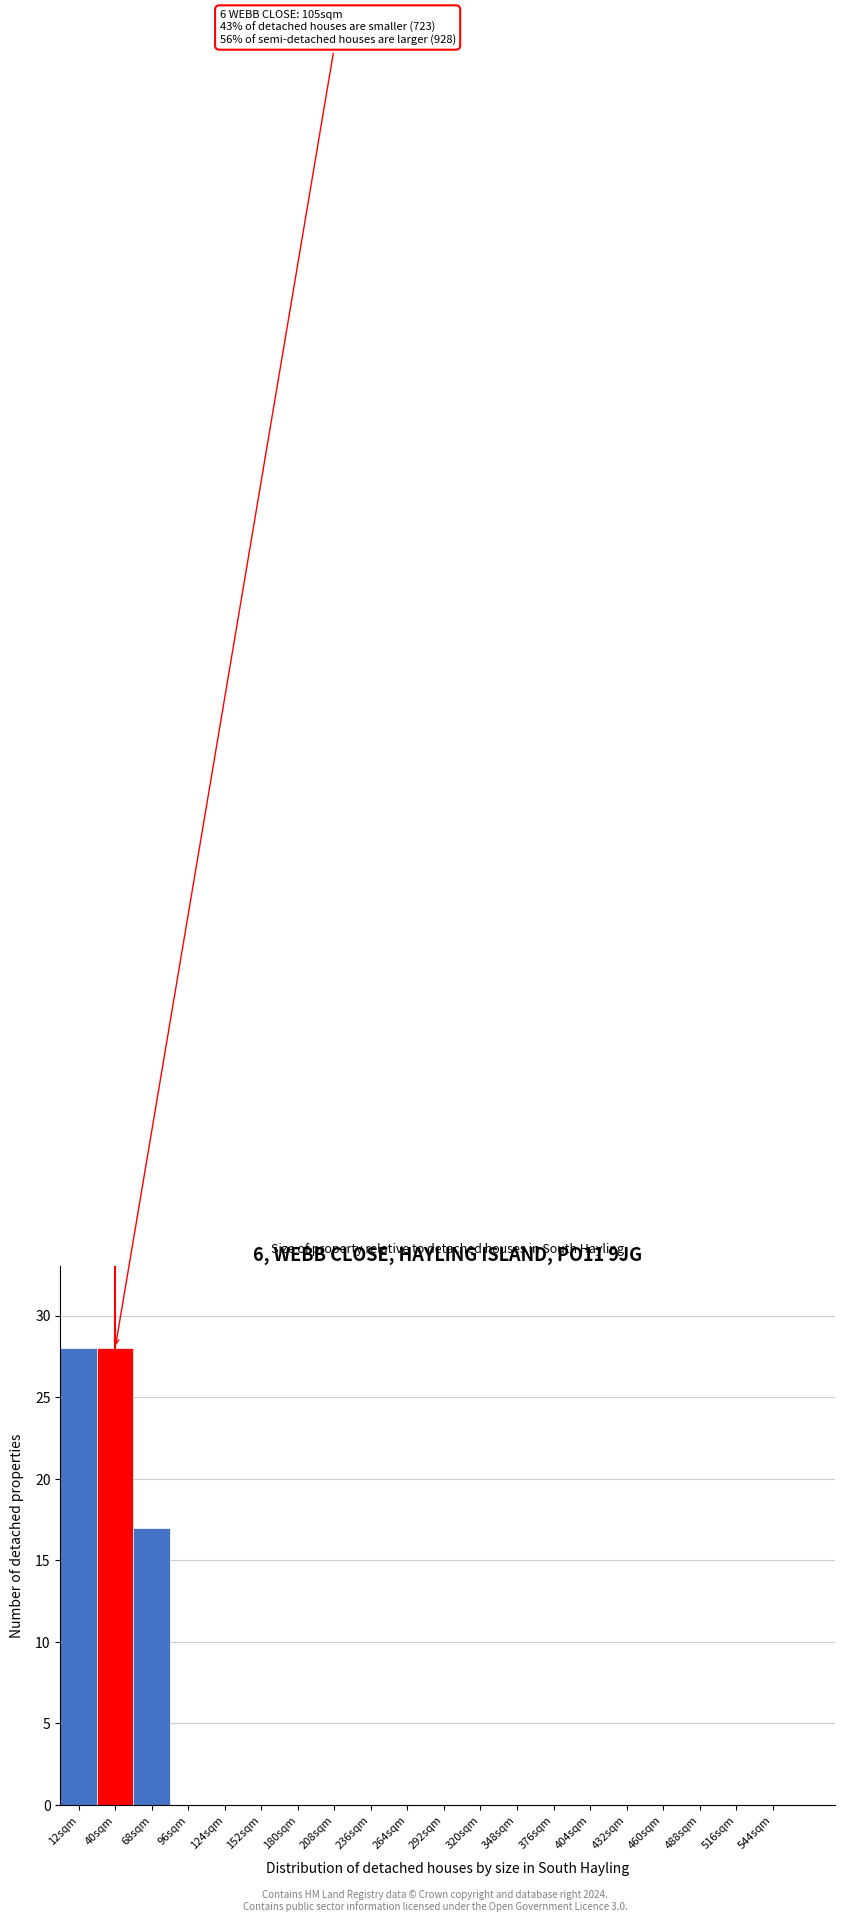

Reading left to right, transcribe all the data shown in this chart.

12sqm=28	40sqm=28	68sqm=17	96sqm=0	124sqm=0	152sqm=0	180sqm=0	208sqm=0	236sqm=0	264sqm=0	292sqm=0	320sqm=0	348sqm=0	376sqm=0	404sqm=0	432sqm=0	460sqm=0	488sqm=0	516sqm=0	544sqm=0